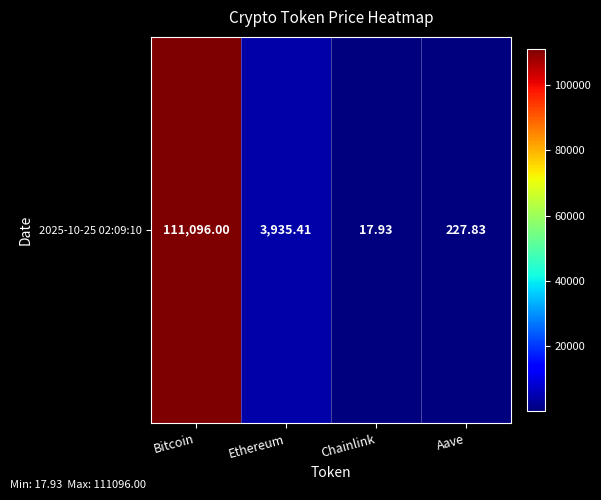

Rank the categories by value from highest to lowest.

Bitcoin, Ethereum, Aave, Chainlink